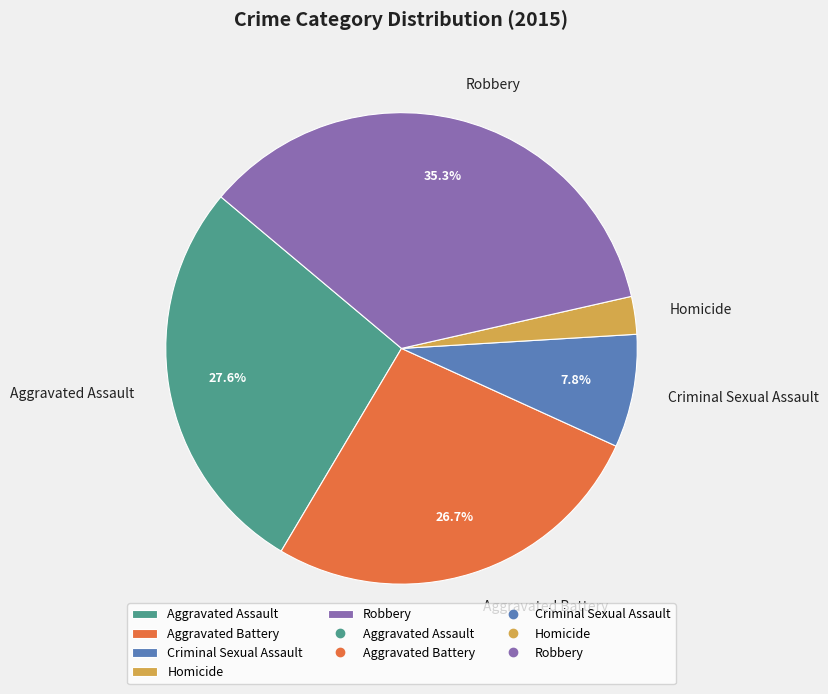

Combined, do Homicide and Robbery account for over 50%?

No